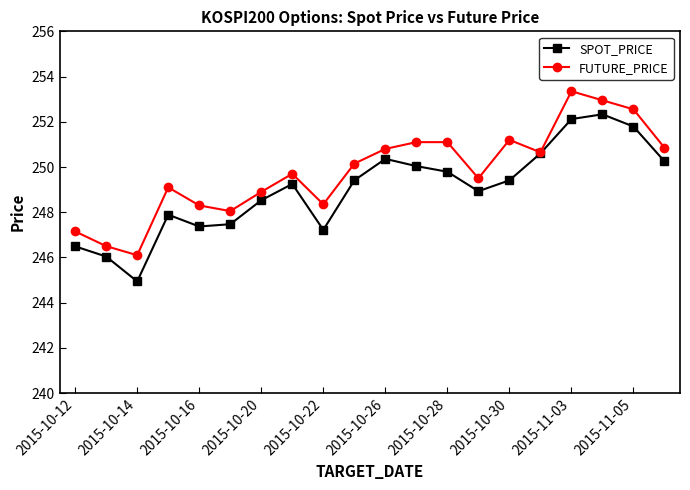

How many distinct data groups are displayed?

2